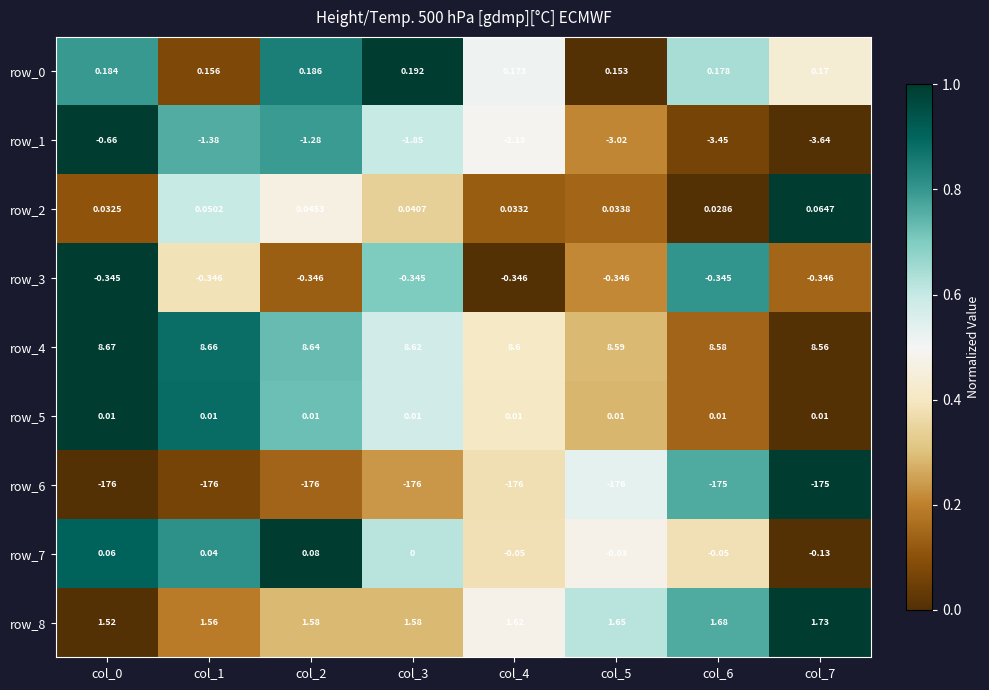

Is the value of row_2 at col_6 greater than the value of row_7 at col_1?

No